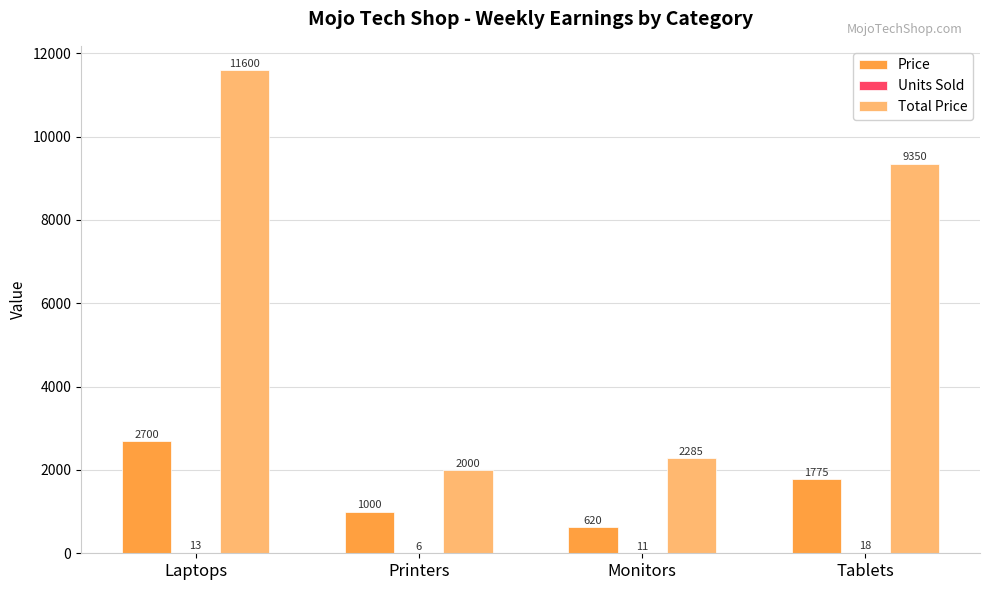

Between Monitors and Tablets, which series saw the biggest shift?

Total Price